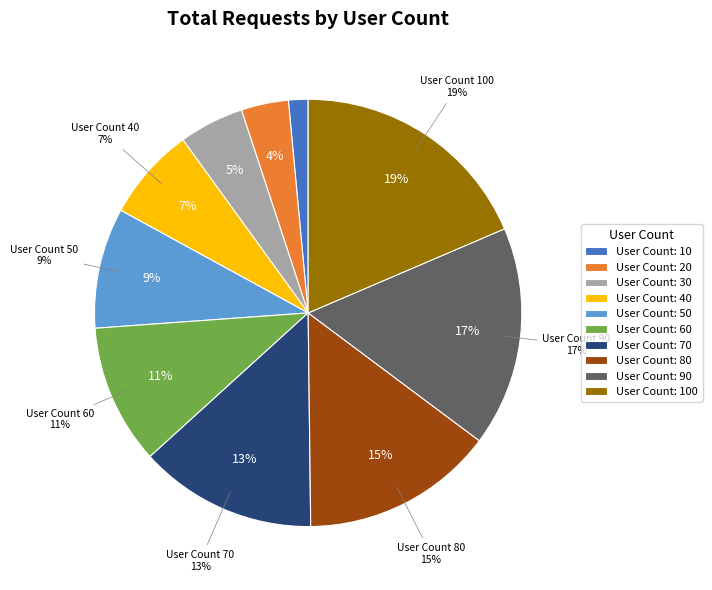

What percentage is the 60 slice, to the nearest percent?

11%